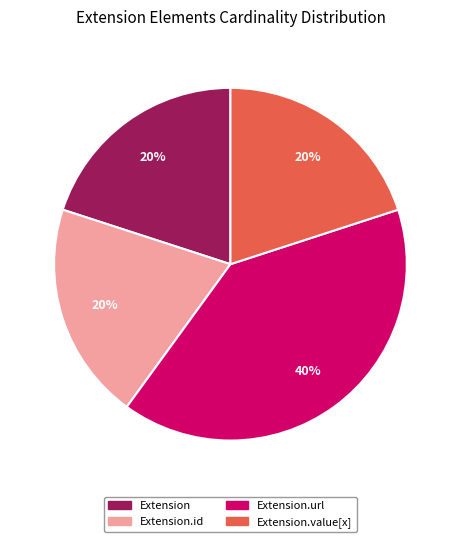

To the nearest percent, what is the average slice percentage?

25%